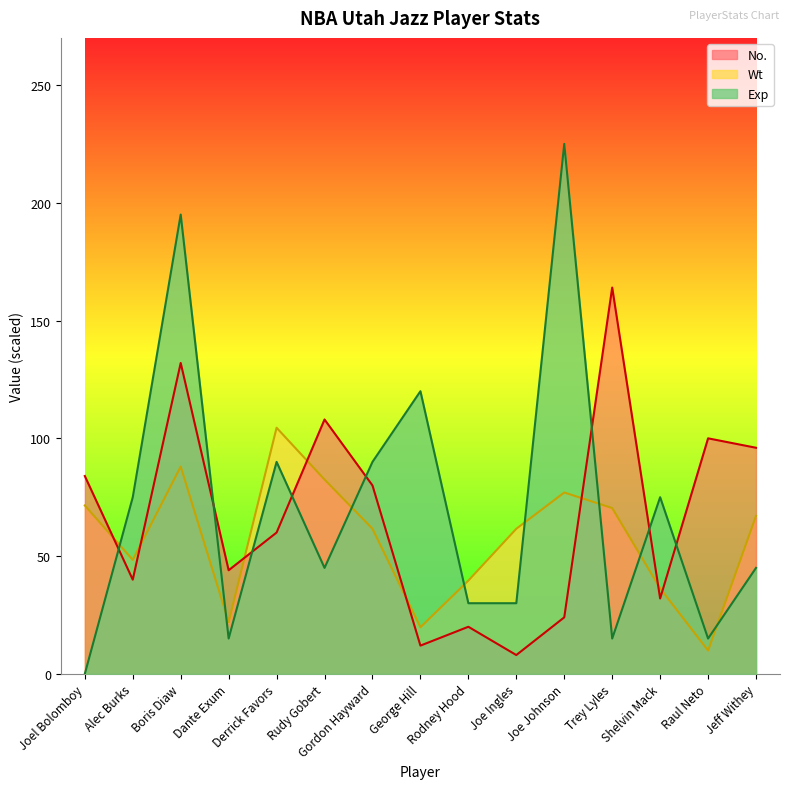

Is the value of No. at Jeff Withey greater than the value of Wt at Derrick Favors?

No